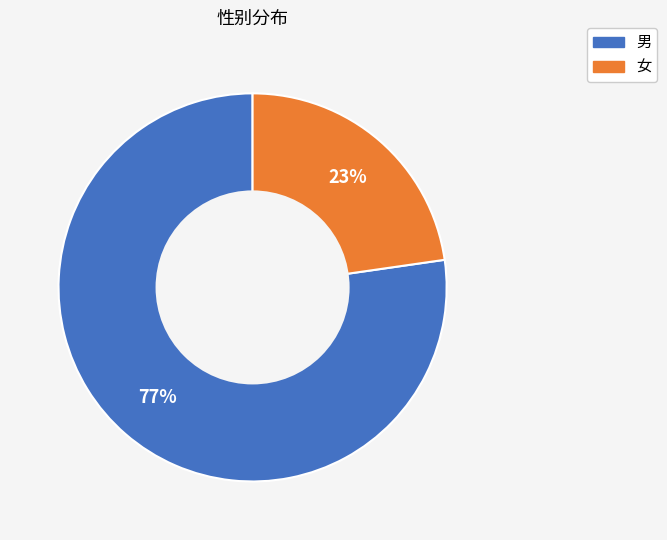

How many segments does this pie chart have?

2